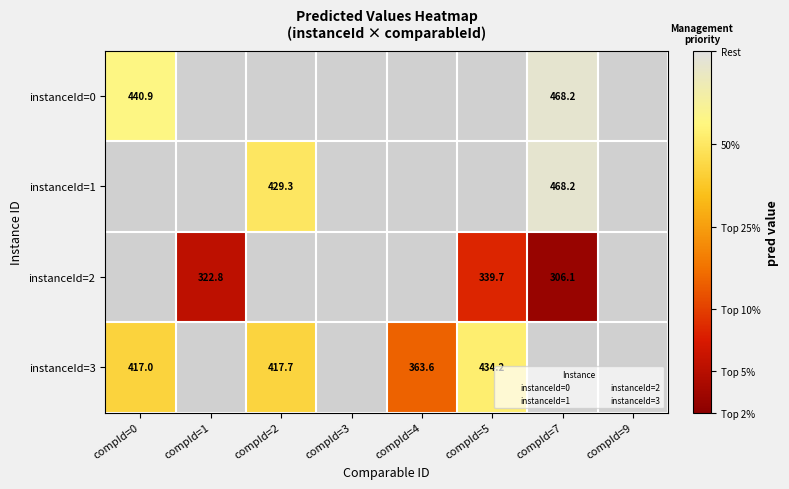

The value of 1 at 0 is 162.7. True or false?

False